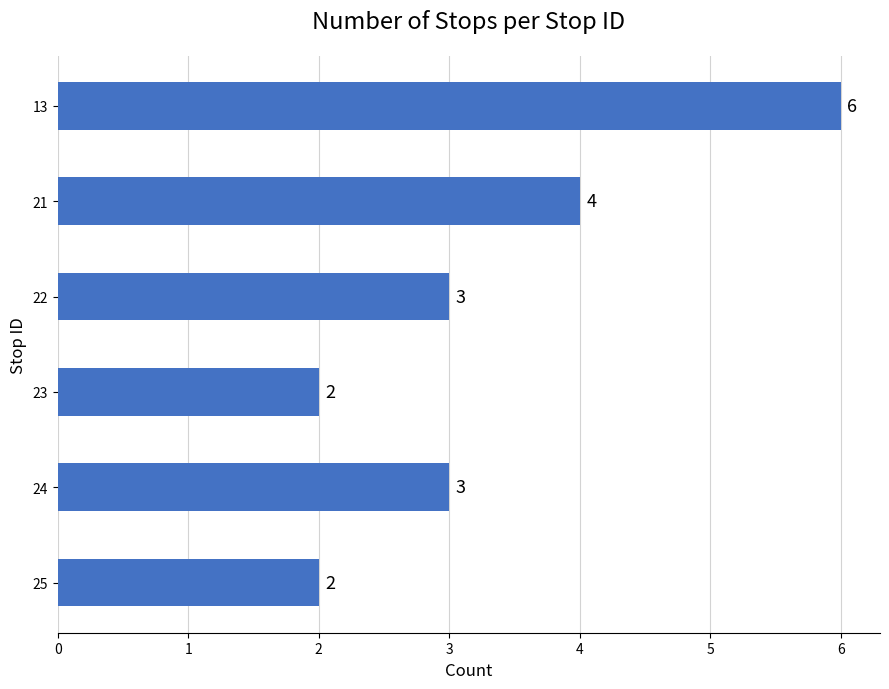

What is the value of the 6th bar from the top?

2